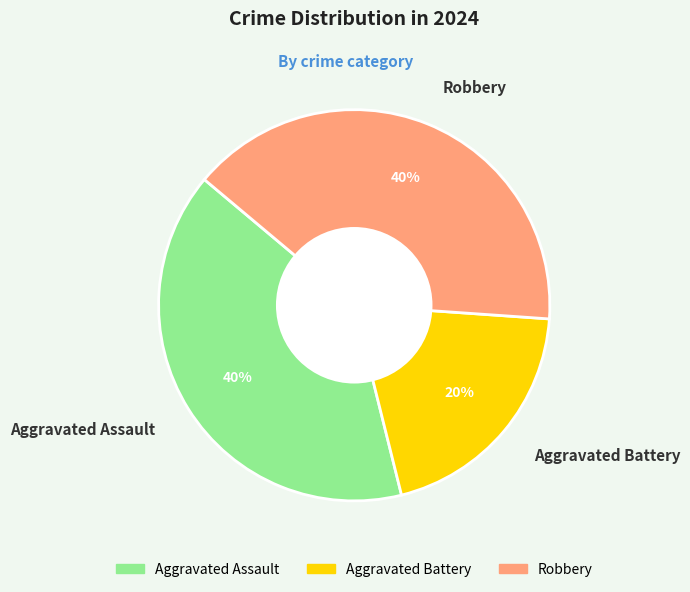

Which has a higher value, Robbery or Aggravated Battery?

Robbery